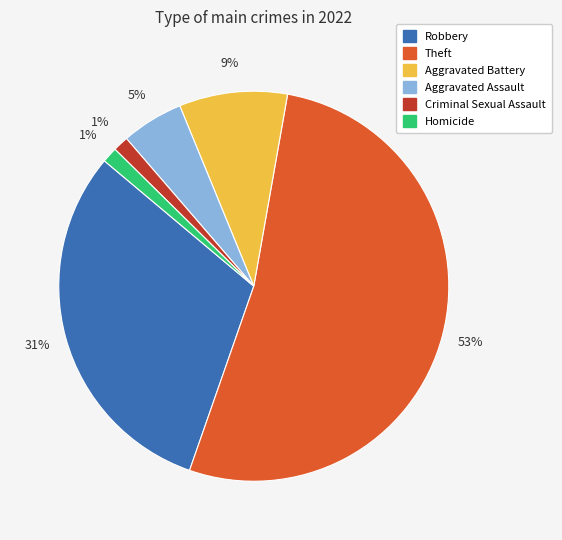

To the nearest percent, what is the difference between the Criminal Sexual Assault and Aggravated Assault slice percentages?

4%